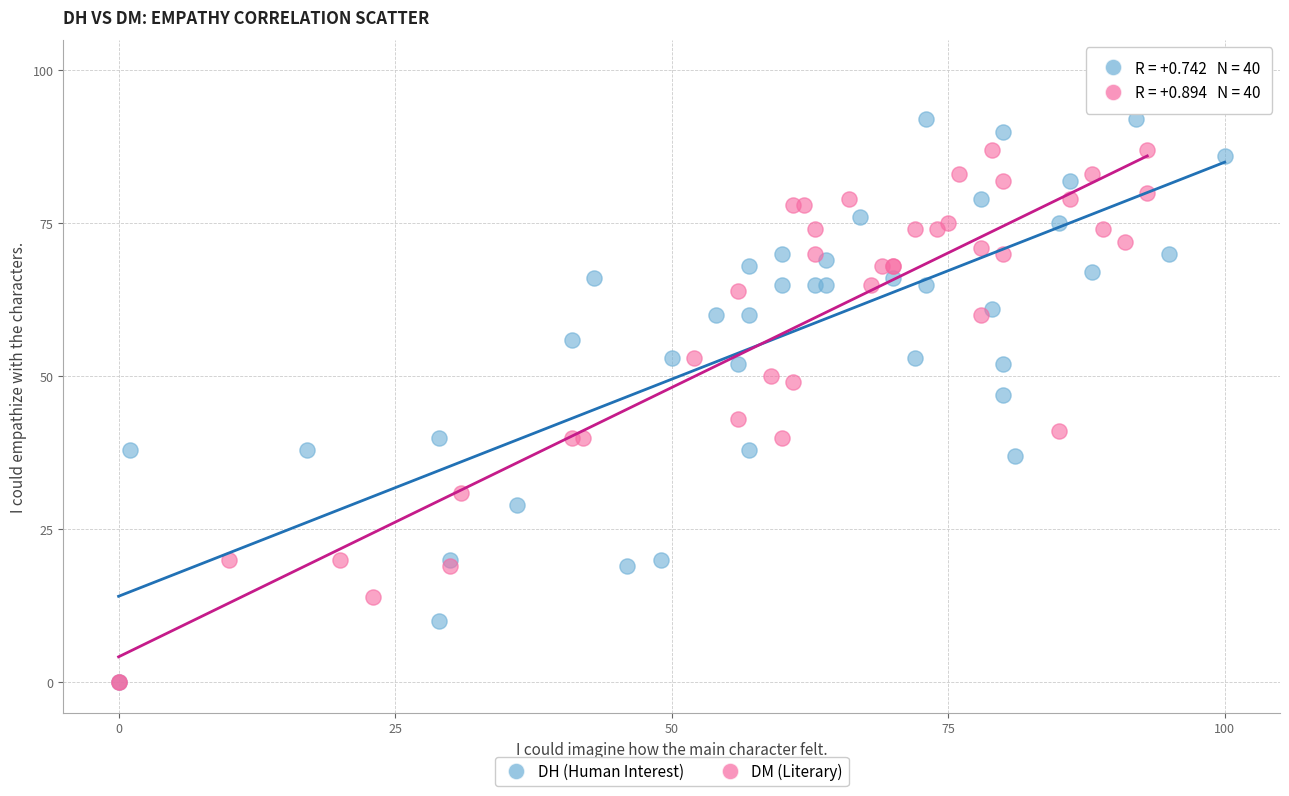

Which series has the largest Y range (max minus min)?

DH (Human Interest)